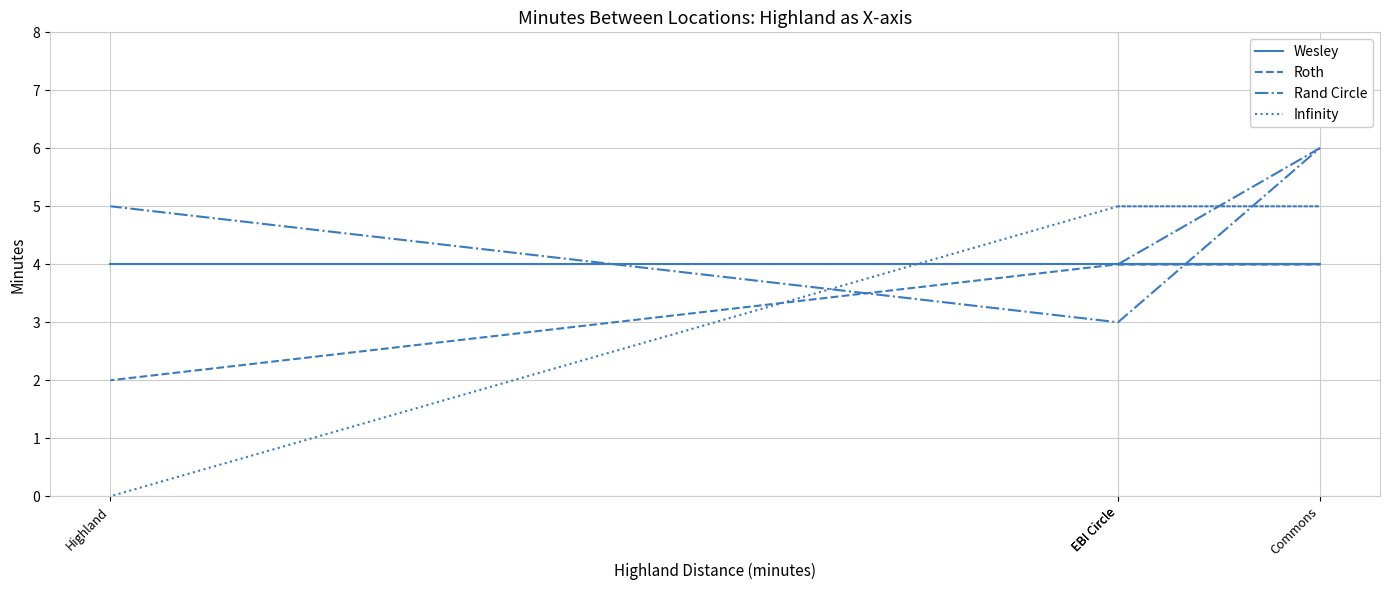

At which category is the sum across all series the highest?

Commons